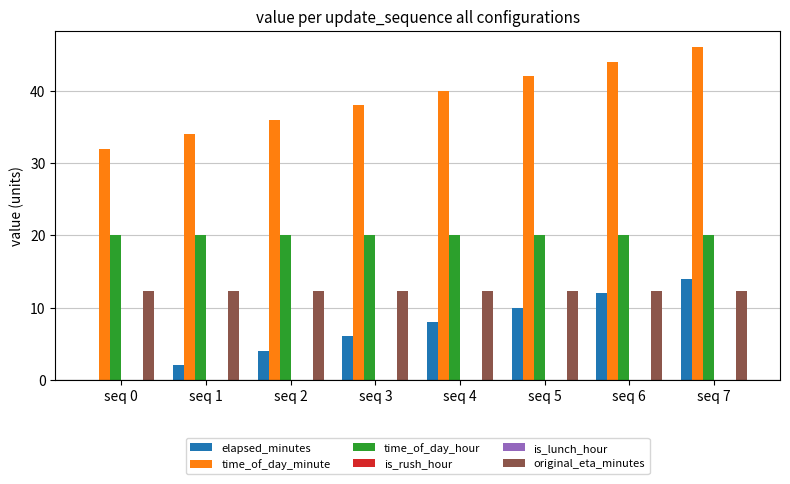

Reading left to right, what are all the values shown in this chart?

elapsed_minutes: 0.0	2.0	4.0	6.0	8.0	10.0	12.0	14.0
time_of_day_minute: 32.0	34.0	36.0	38.0	40.0	42.0	44.0	46.0
time_of_day_hour: 20.0	20.0	20.0	20.0	20.0	20.0	20.0	20.0
is_rush_hour: 0.0	0.0	0.0	0.0	0.0	0.0	0.0	0.0
is_lunch_hour: 0.0	0.0	0.0	0.0	0.0	0.0	0.0	0.0
original_eta_minutes: 12.3	12.3	12.3	12.3	12.3	12.3	12.3	12.3